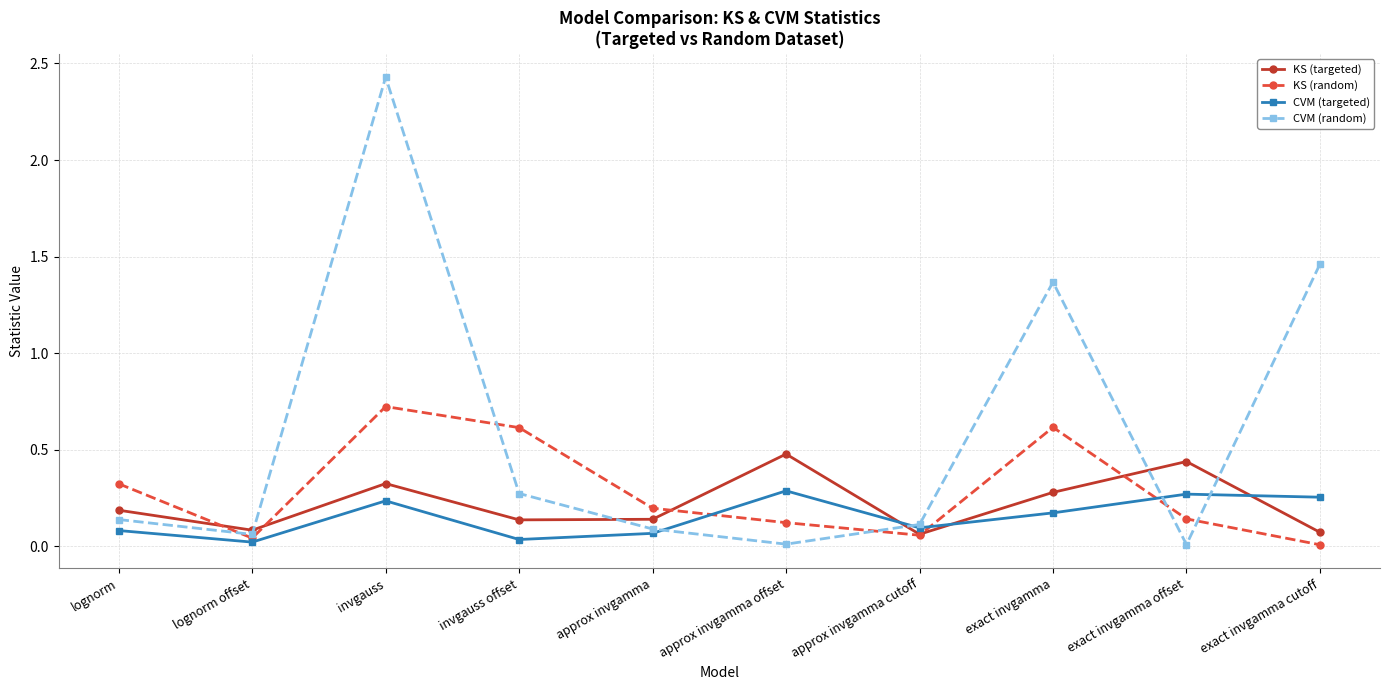

Which label corresponds to the largest value in the chart?

invgauss